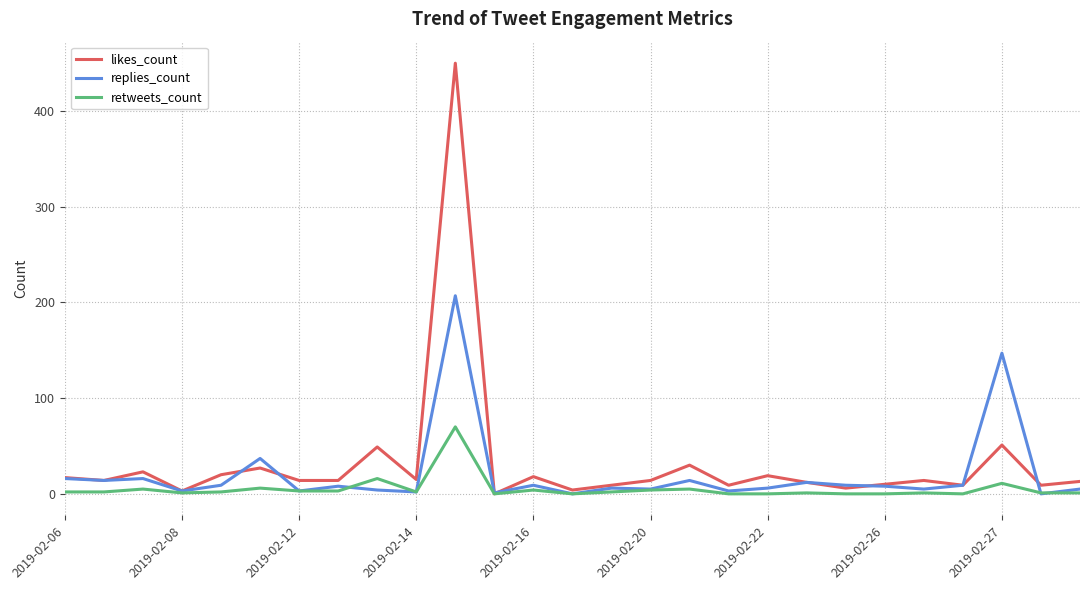

Which series has the largest range (max minus min)?

likes_count